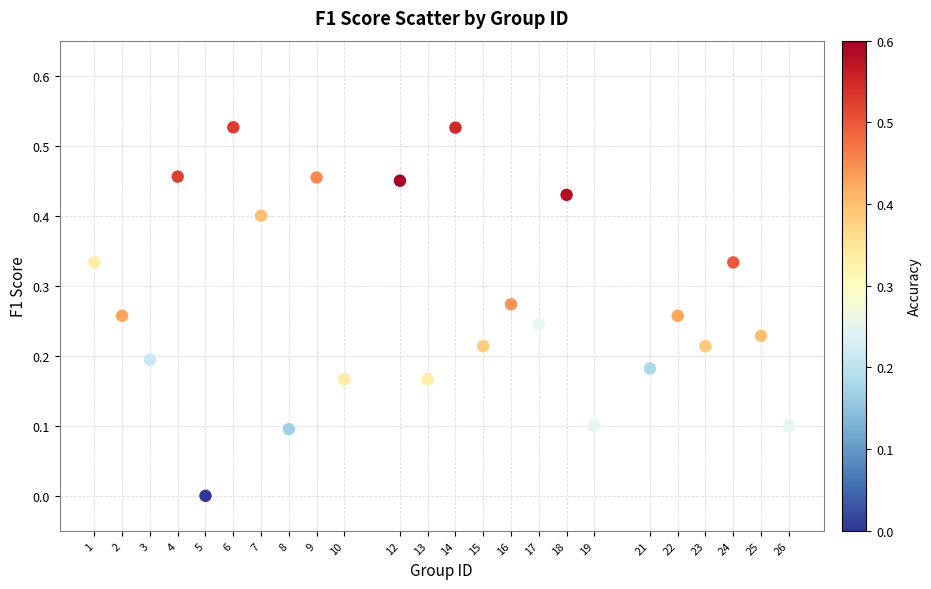

How many points are shown in the scatter plot?

24